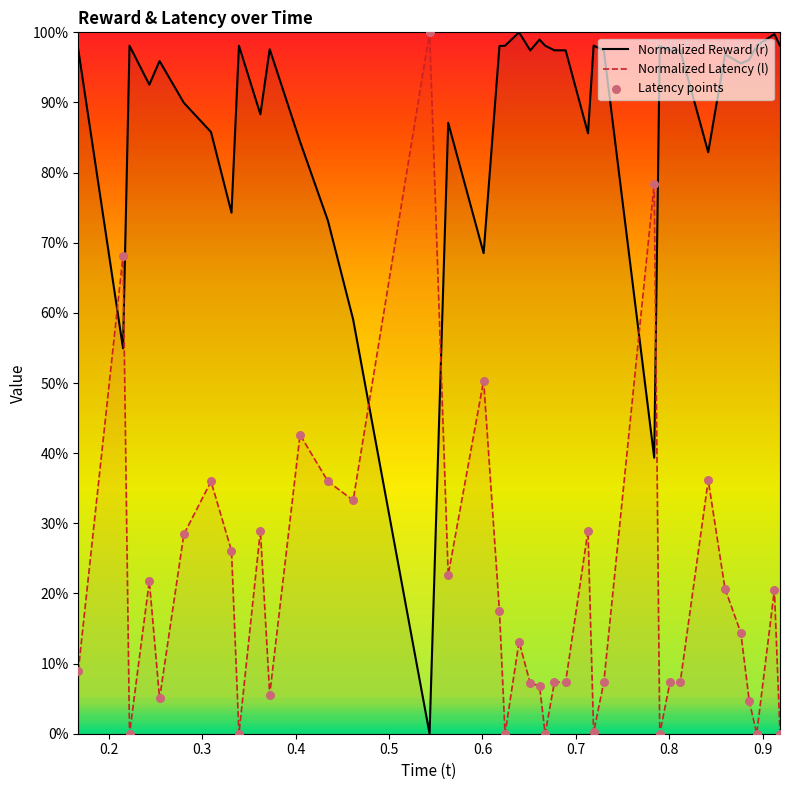

What are all the series names shown in the legend?

Normalized Reward (r), Normalized Latency (l), Latency points